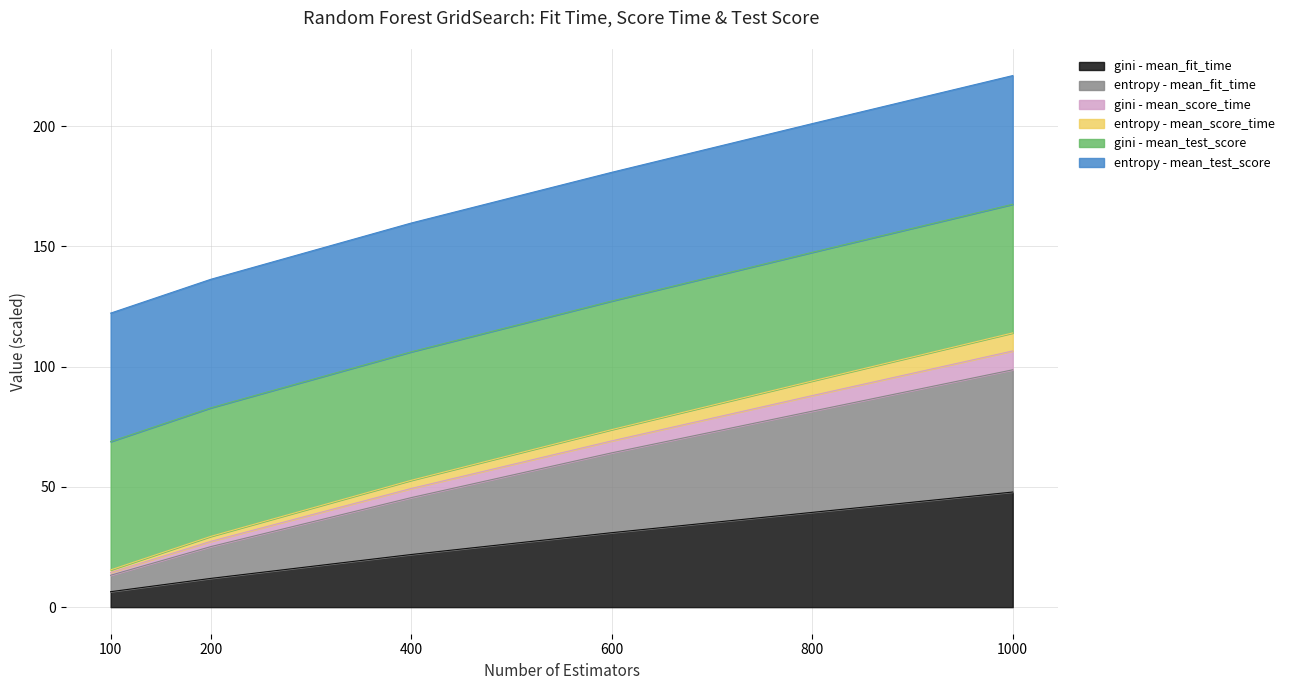

True or false: entropy - mean_fit_time and gini - mean_fit_time intersect in this chart.

False